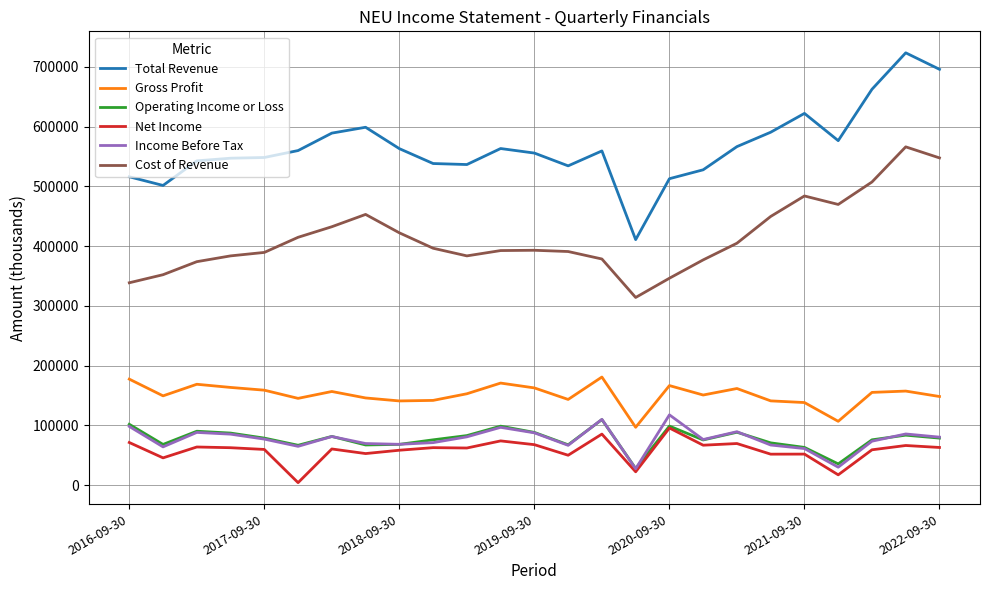

Which series has the largest total across all categories?

Total Revenue